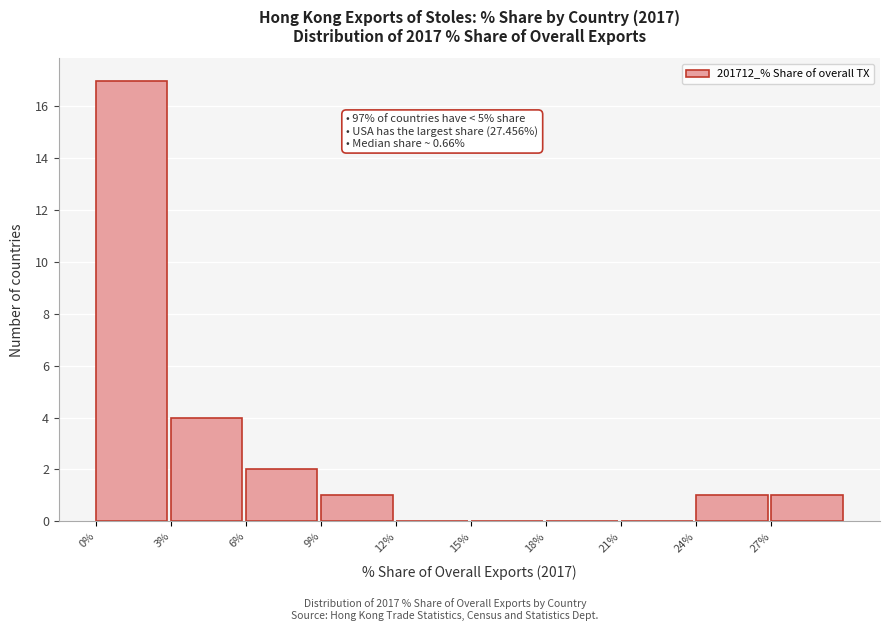

Which range on the x-axis has the tallest bar?

0 to 3